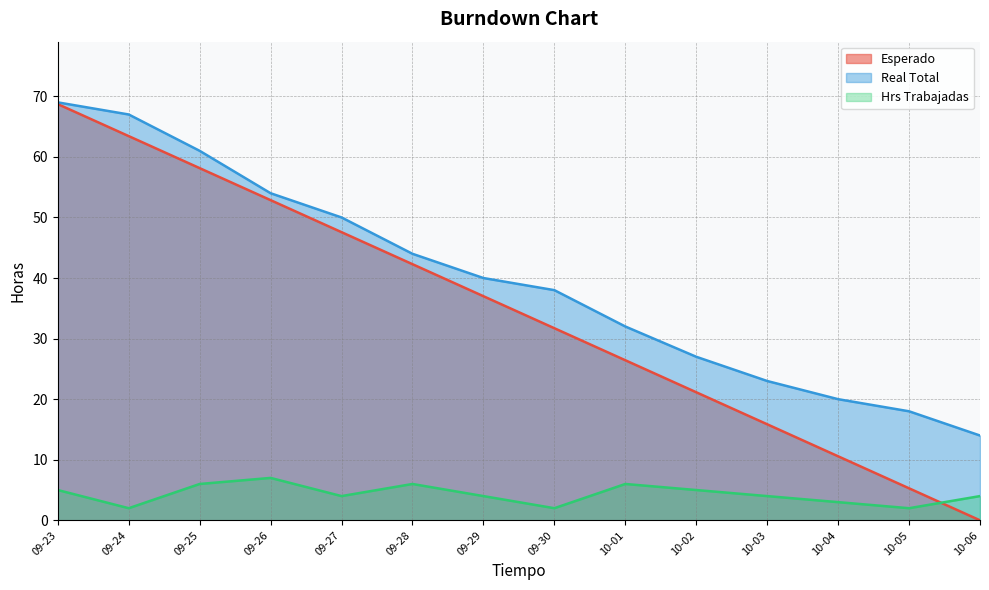

The value of Real Total at 09-26 is 54.0. True or false?

True